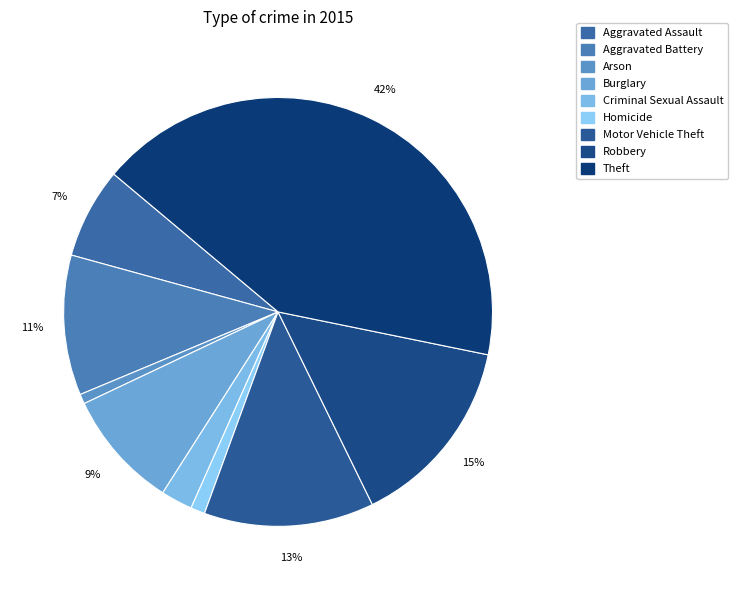

Does Motor Vehicle Theft represent more than half of the total?

No